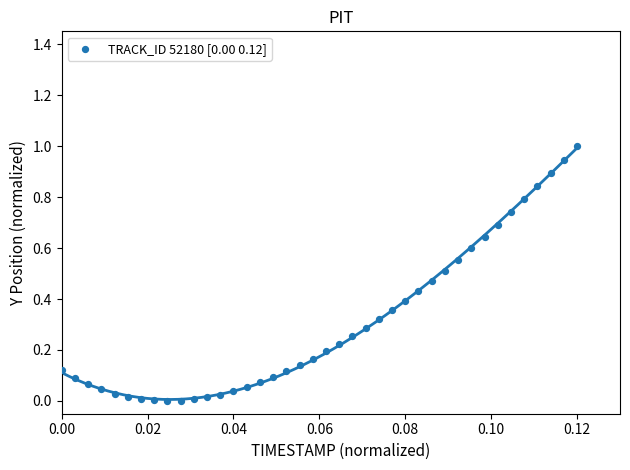

What is the range of Y values (max minus min)?

1.0